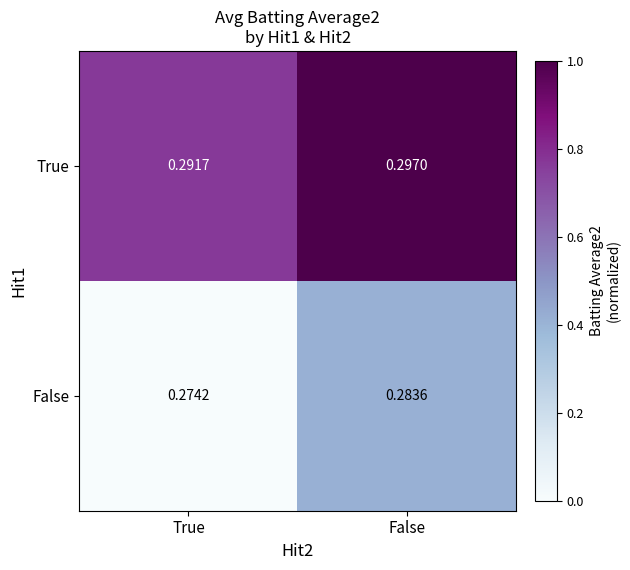

Rank the series at False from highest to lowest value.

True, False